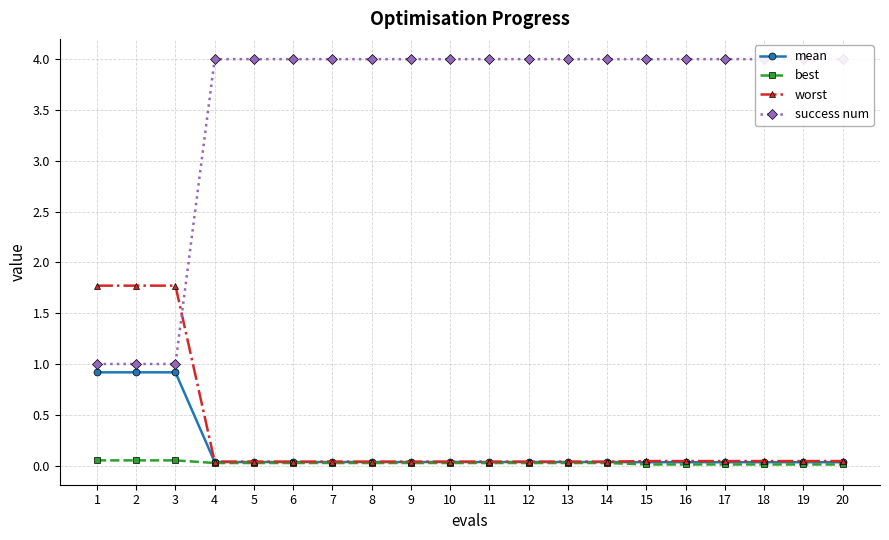

What is the spread (max minus min) of values at 7?

4.0